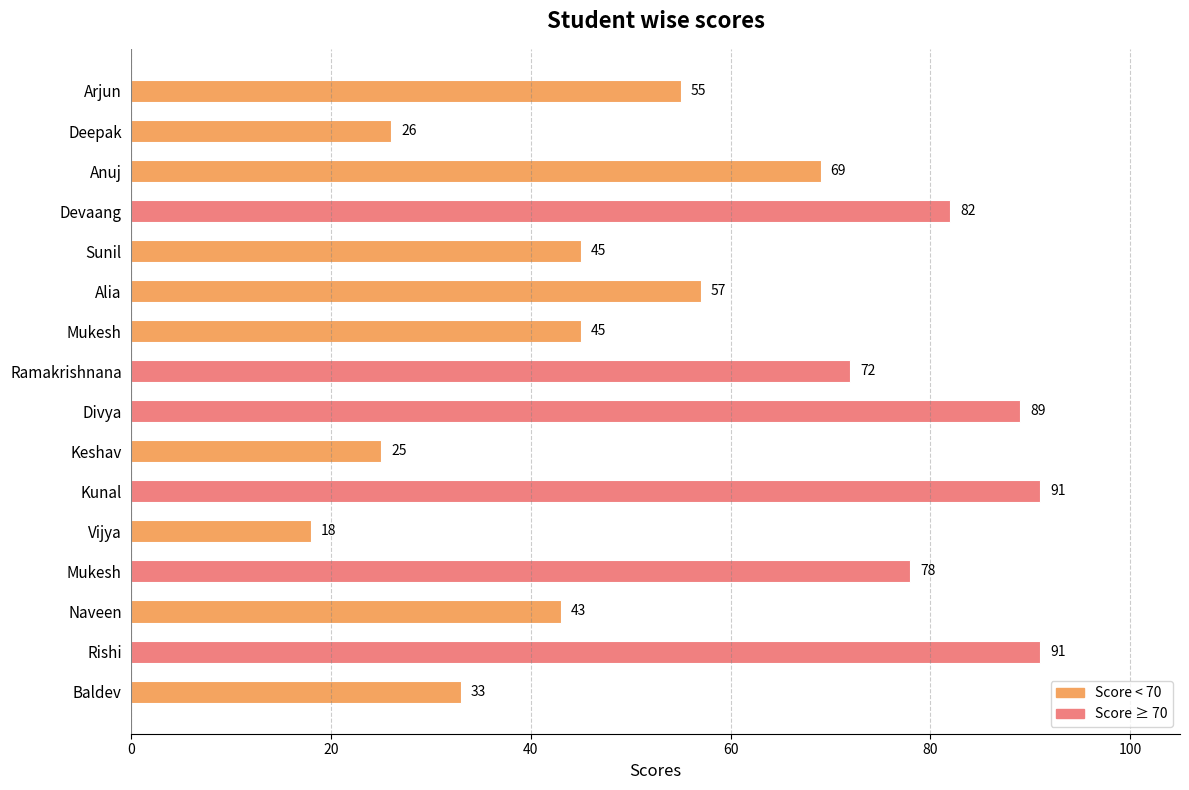

How many data points are less than 57?

8